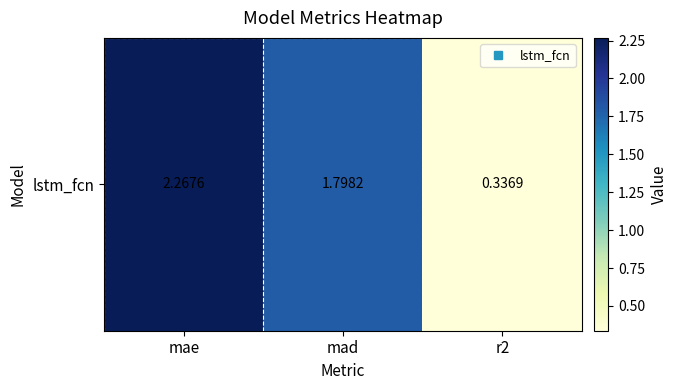

List the labels in order of value, largest first.

mae, mad, r2